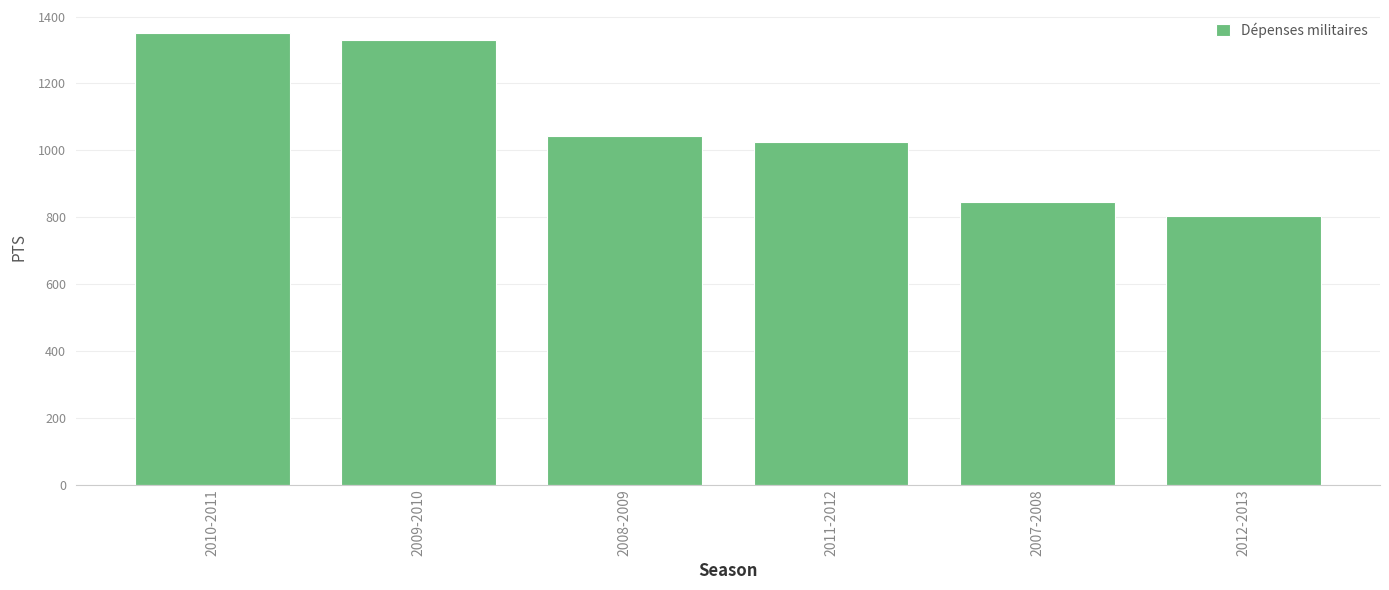

Where is the data nearest to the value 1077?

2008-2009